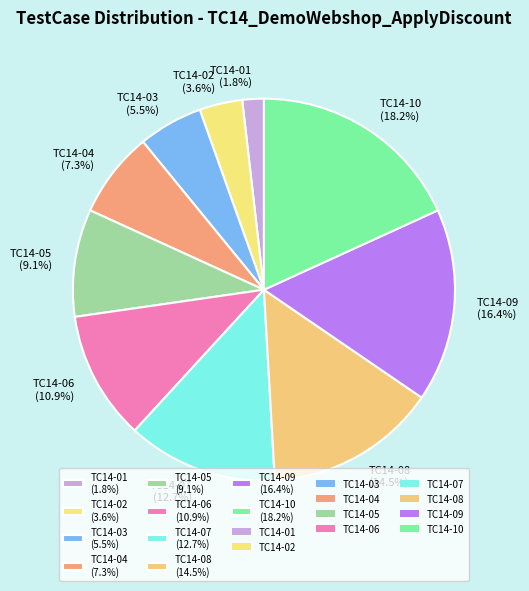

What percentage do TC14-06 and TC14-02 together represent?

14.5%